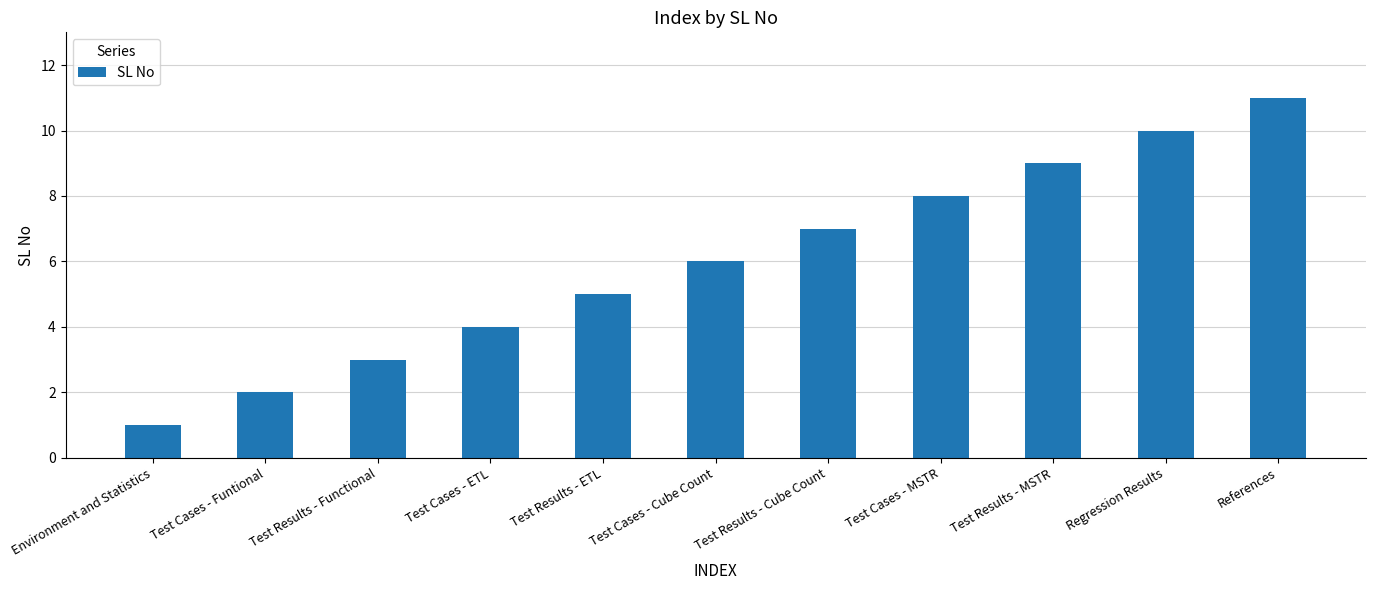

Which has a higher value, Test Cases - MSTR or Test Cases - Funtional?

Test Cases - MSTR